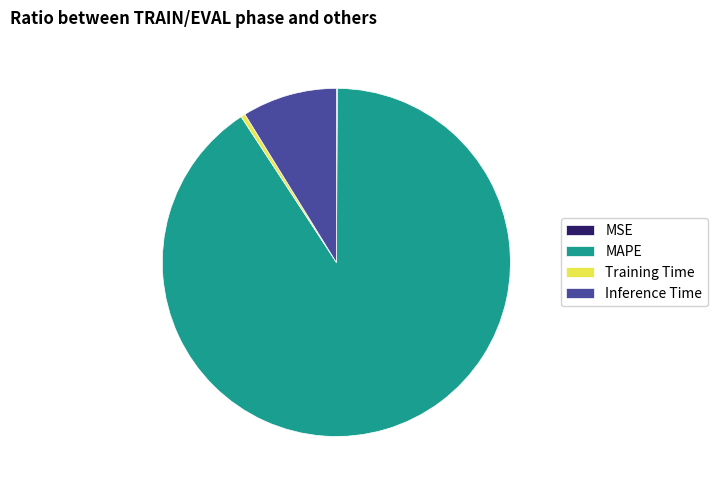

Which has a higher value, MAPE or Inference Time?

MAPE